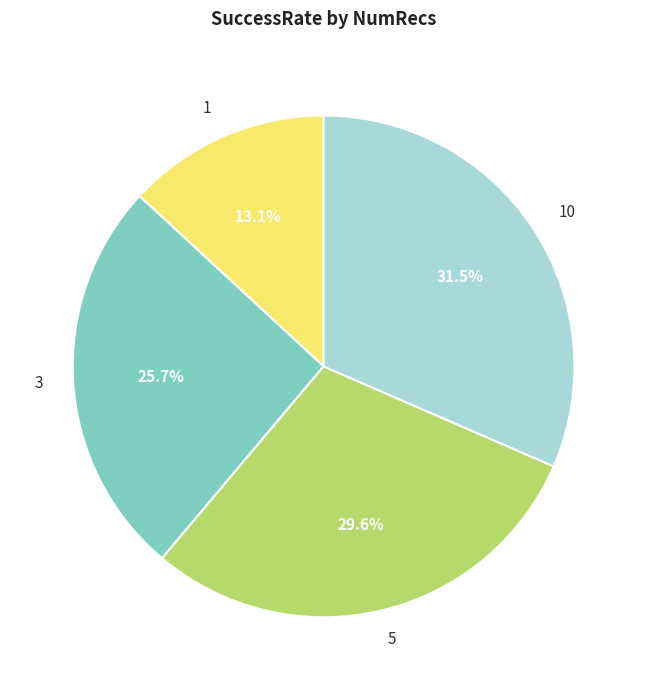

To the nearest percent, what is the difference between the largest and smallest slice percentages?

18%